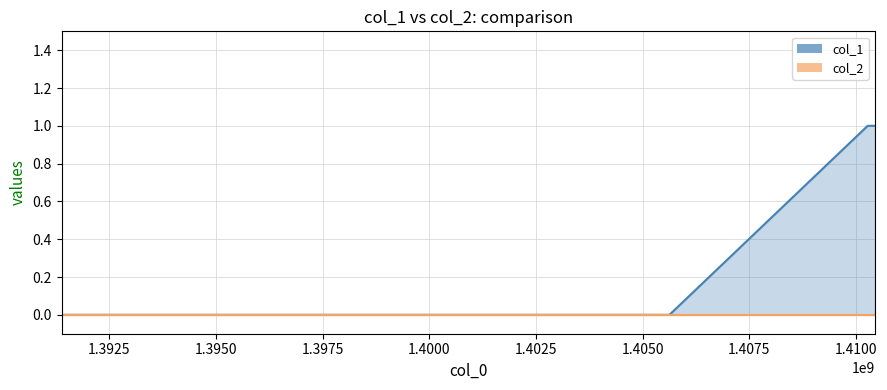

List the labels in order of value, largest first.

1410271746, 1410445063, 1391380865, 1405626182